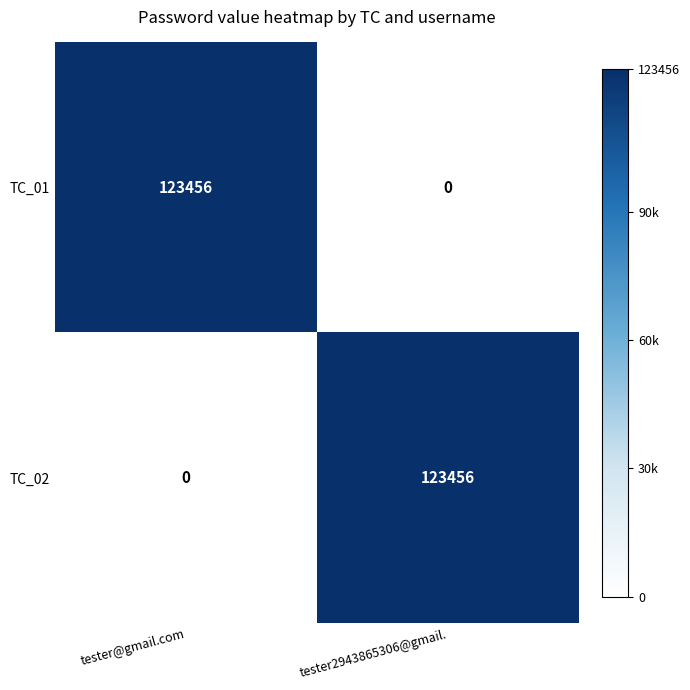

Where is TC_02 nearest to the value 61728?

tester@gmail.com